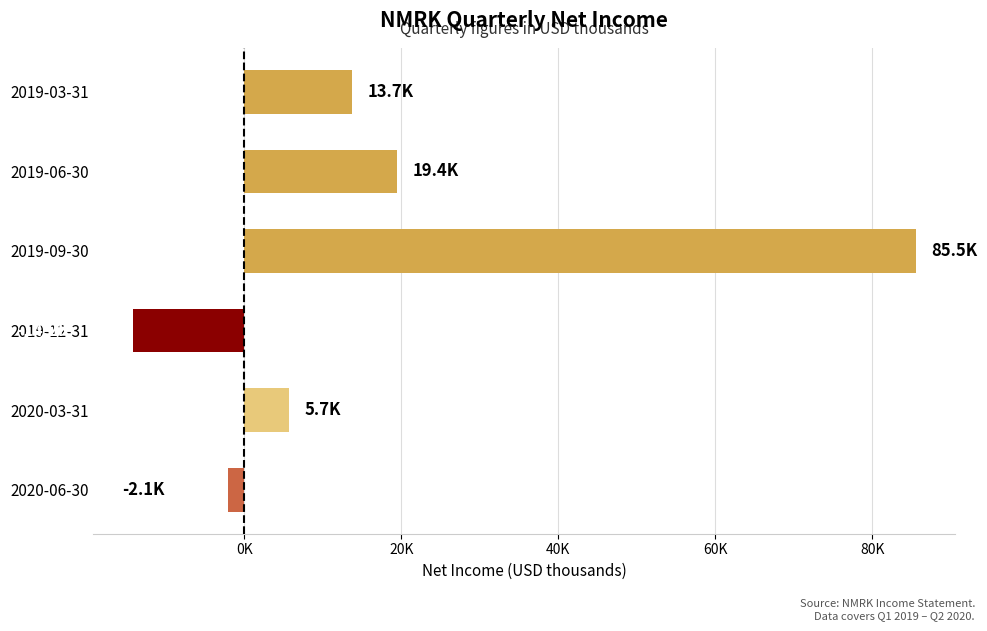

Are the bars horizontal?

Yes